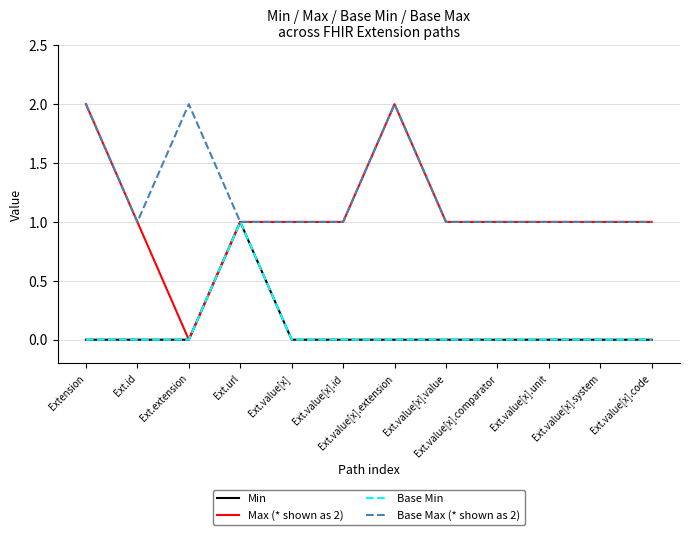

Does the chart have visible grid lines?

Yes